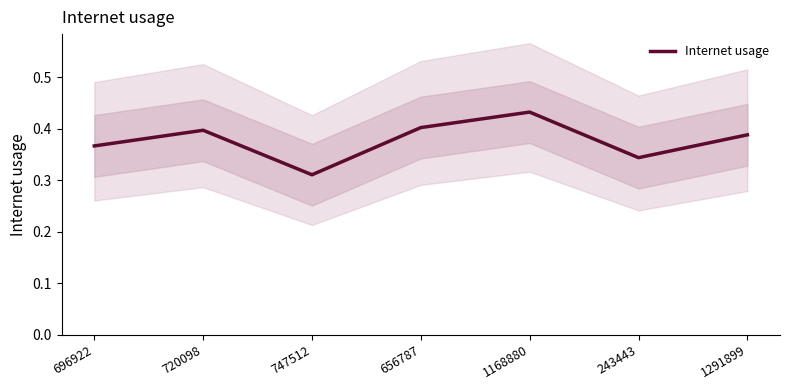

How many lines are shown in the chart?

1